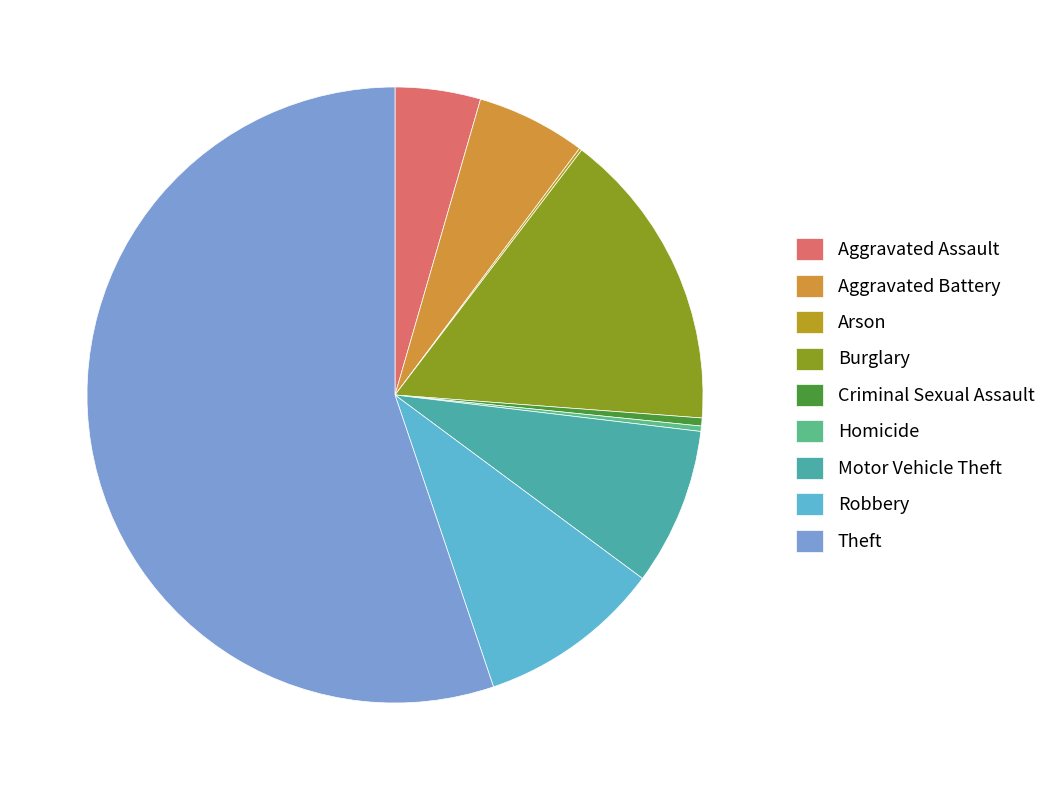

Which slice is the smallest?

Arson